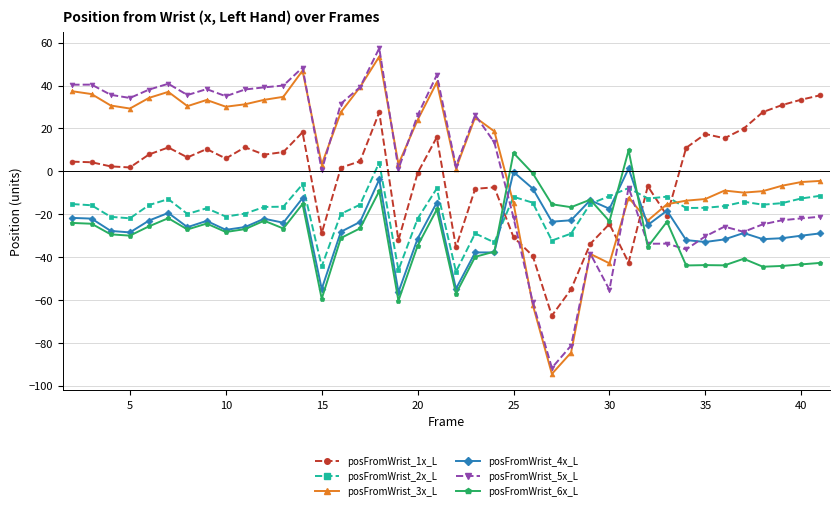

True or false: posFromWrist_5x_L has more than 1 points higher than both neighbors.

True